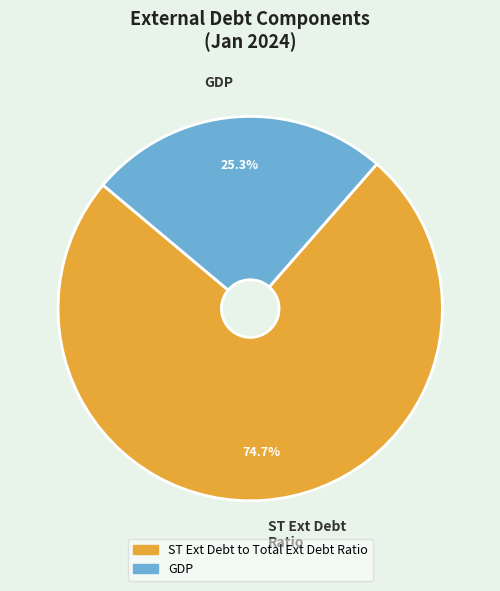

To the nearest percent, what is the average slice percentage?

50%